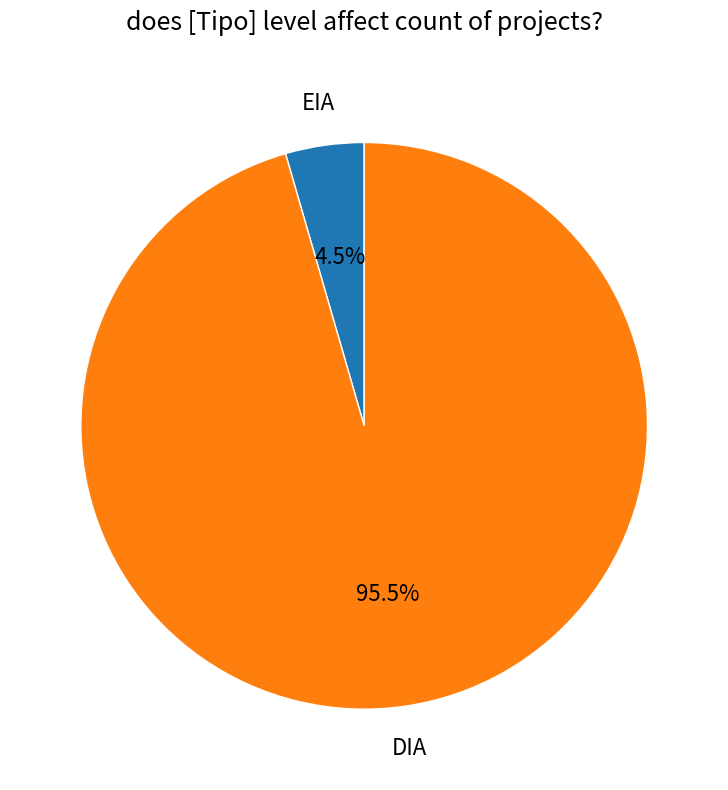

Which slice is the smallest?

EIA